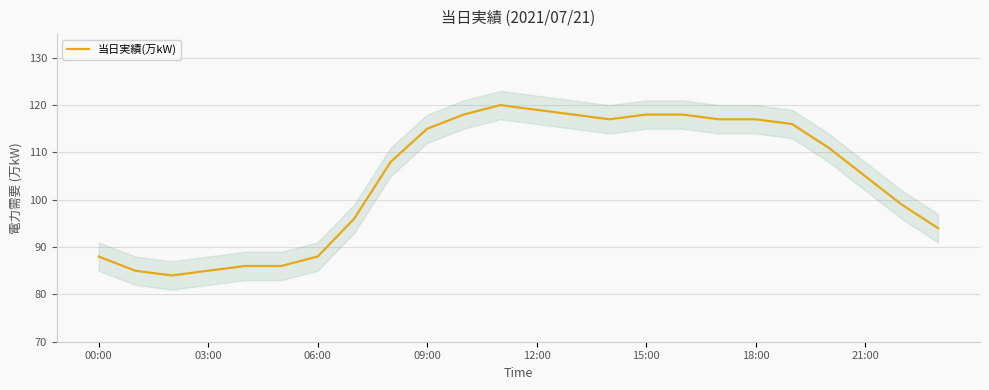

True or false: the data shows 118 at 13.

True